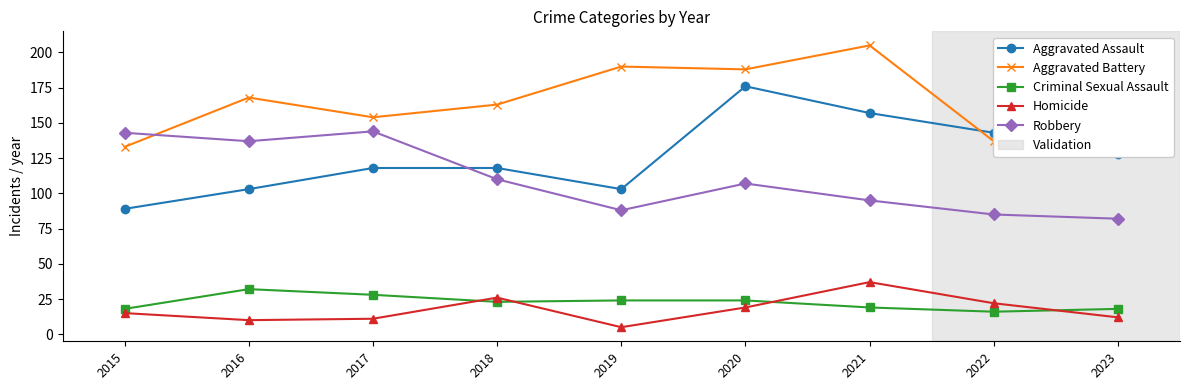

Which series has the largest range (max minus min)?

Aggravated Assault